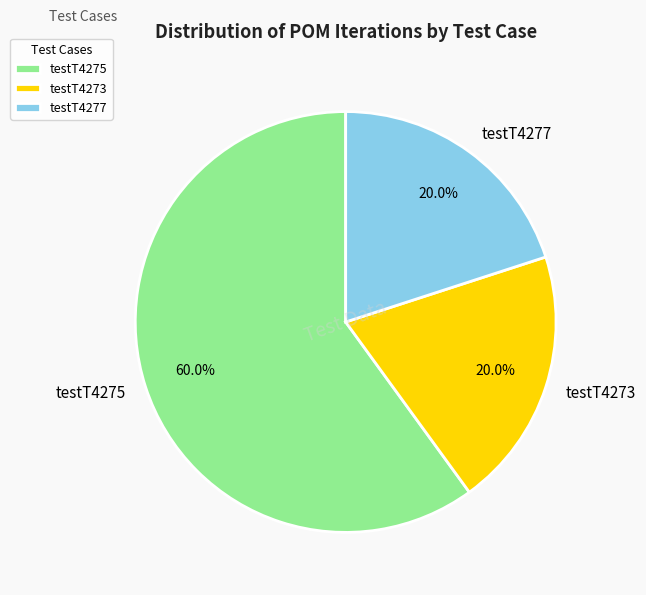

To the nearest percent, what percentage of the pie is testT4277?

20%